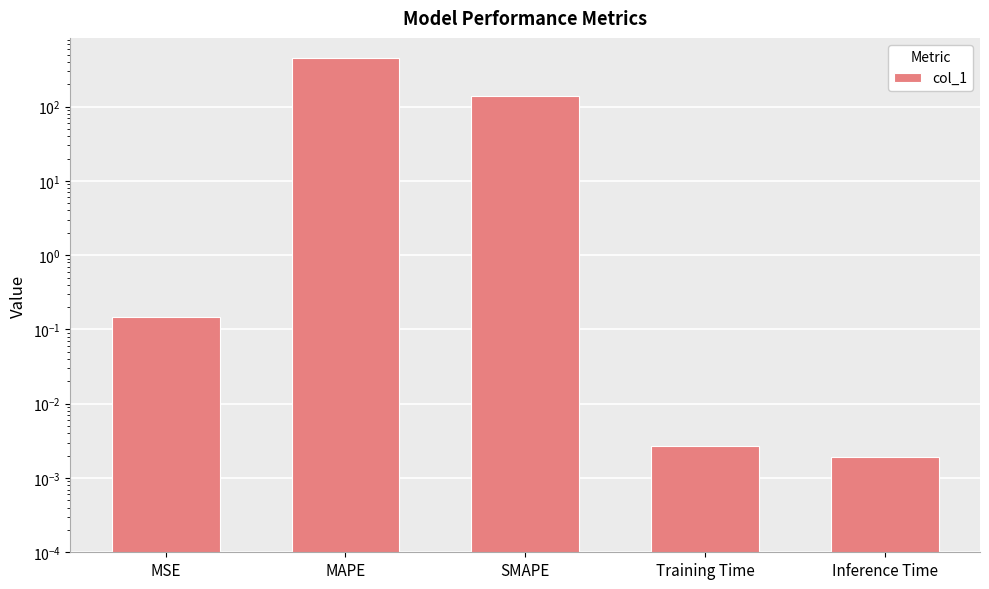

Which has a higher value, MAPE or Training Time?

MAPE